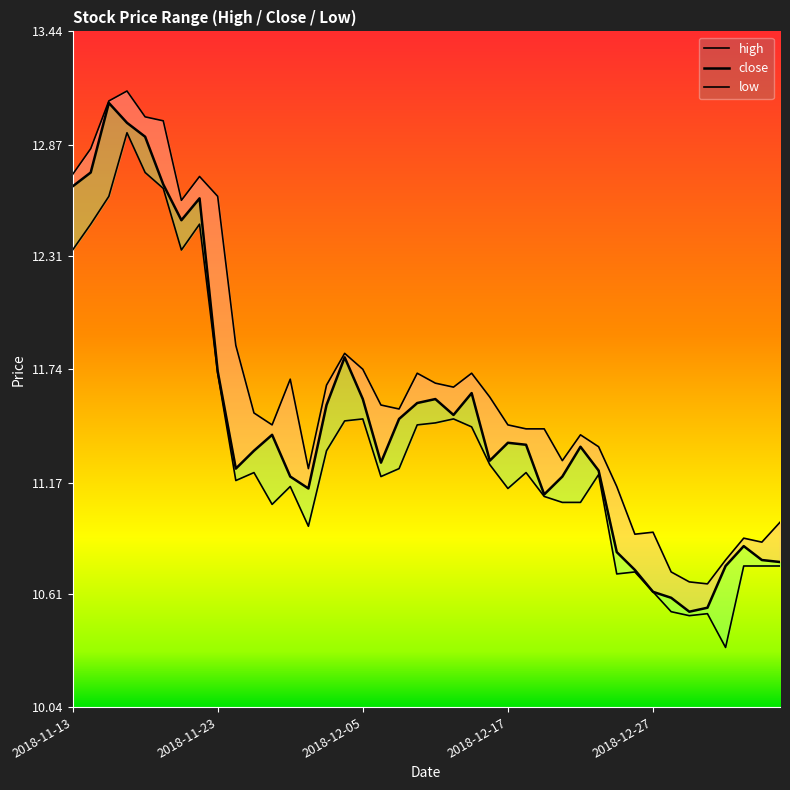

What is the minimum value for close?

10.5